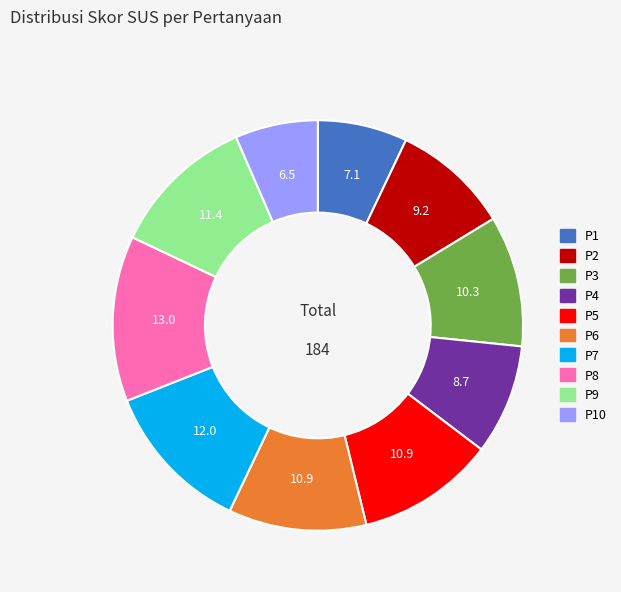

Is there a majority slice in this chart?

No